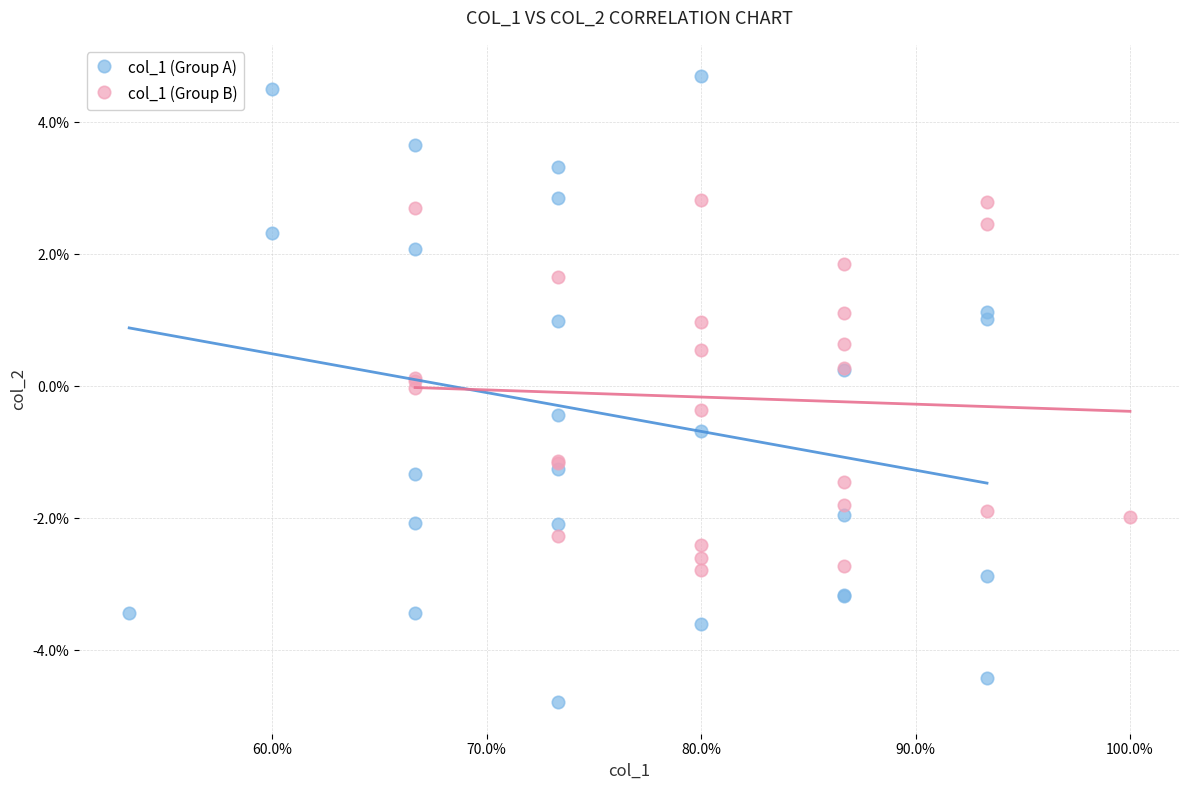

What are all the series names shown in the legend?

col_1 (Group A), col_1 (Group B)